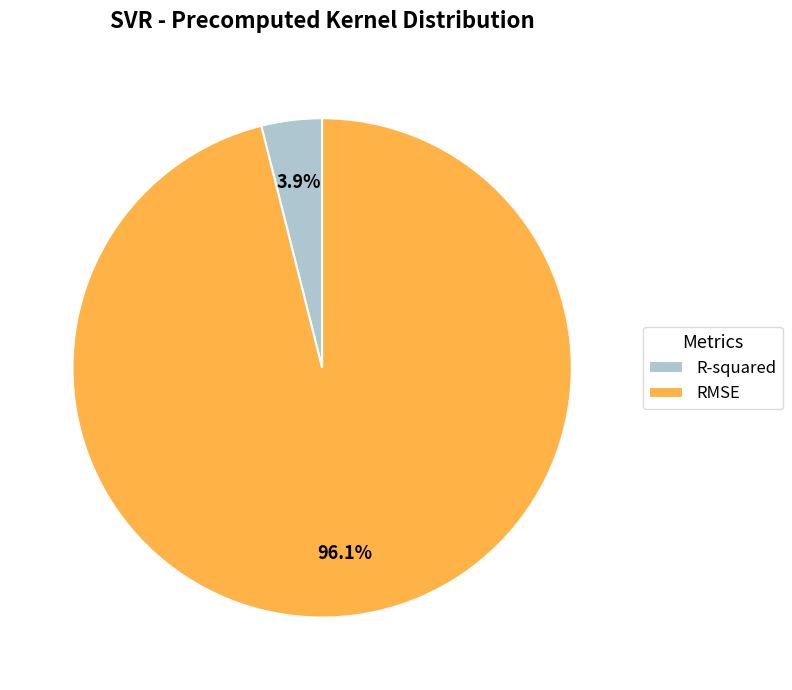

To the nearest percent, what is the difference between the R-squared and RMSE slice percentages?

92%